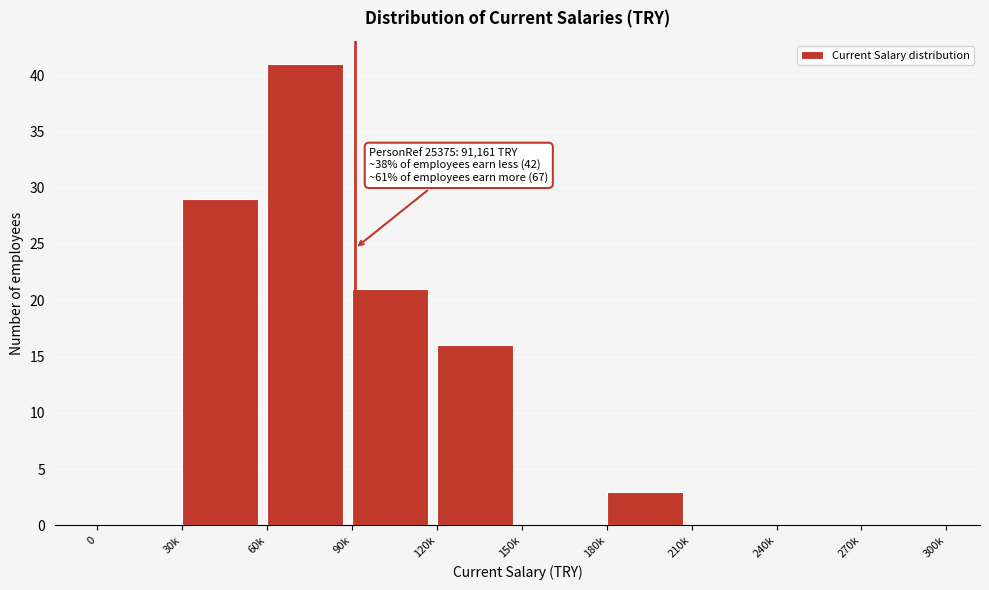

Reading left to right, list all the values displayed in this chart.

0=0	30k=29	60k=41	90k=21	120k=16	150k=0	180k=3	210k=0	240k=0	270k=0